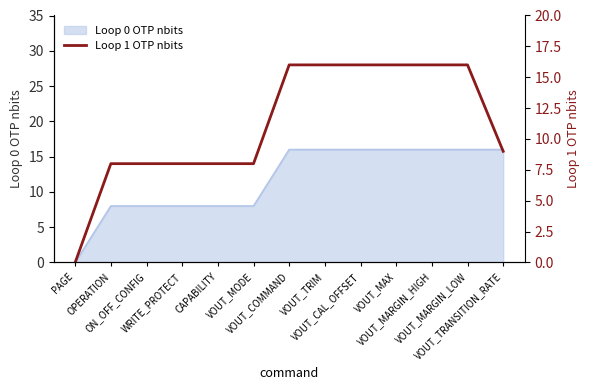

Is it true that the value at VOUT_COMMAND is 24?

False